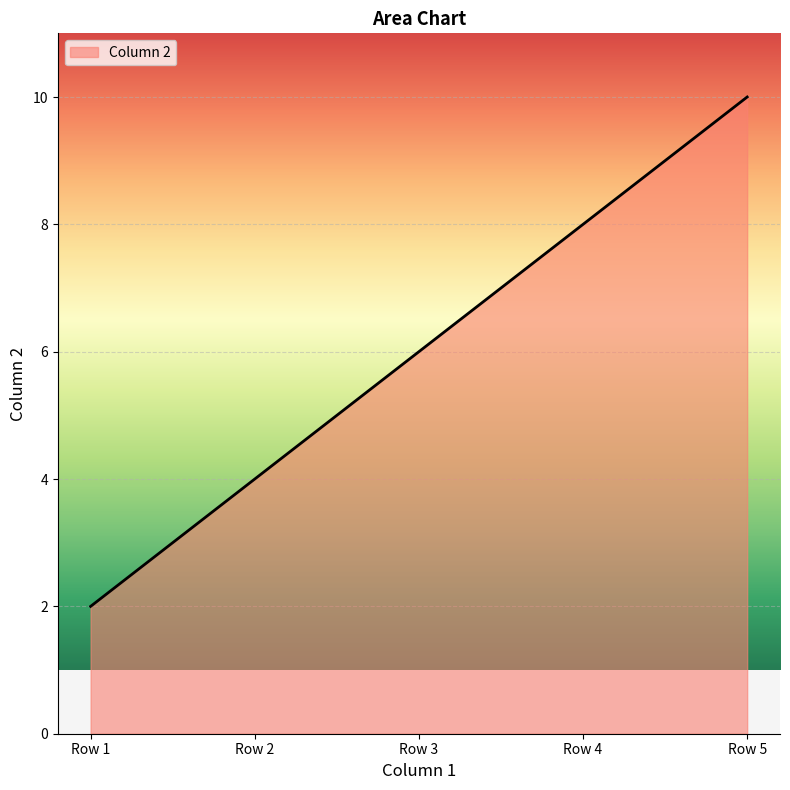

List the labels in order of value, smallest first.

Row 1, Row 2, Row 3, Row 4, Row 5